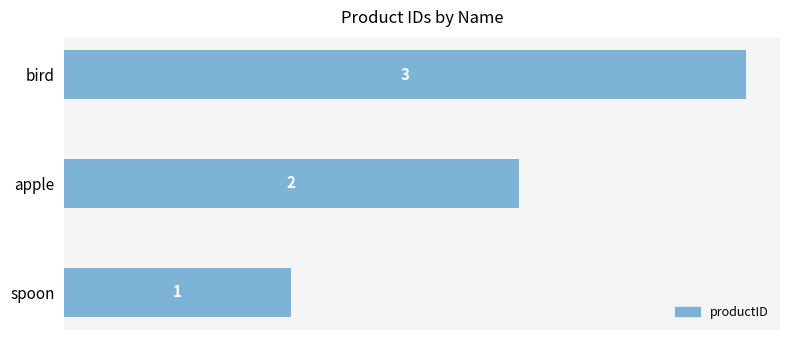

Count the number of data series in this chart.

1